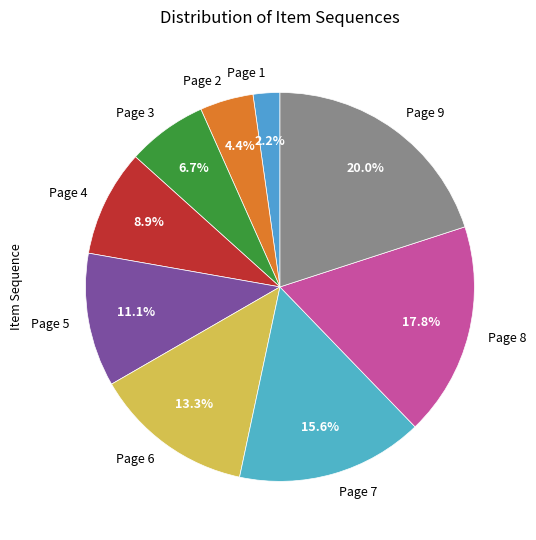

Which category has the biggest portion of the pie?

Page 9